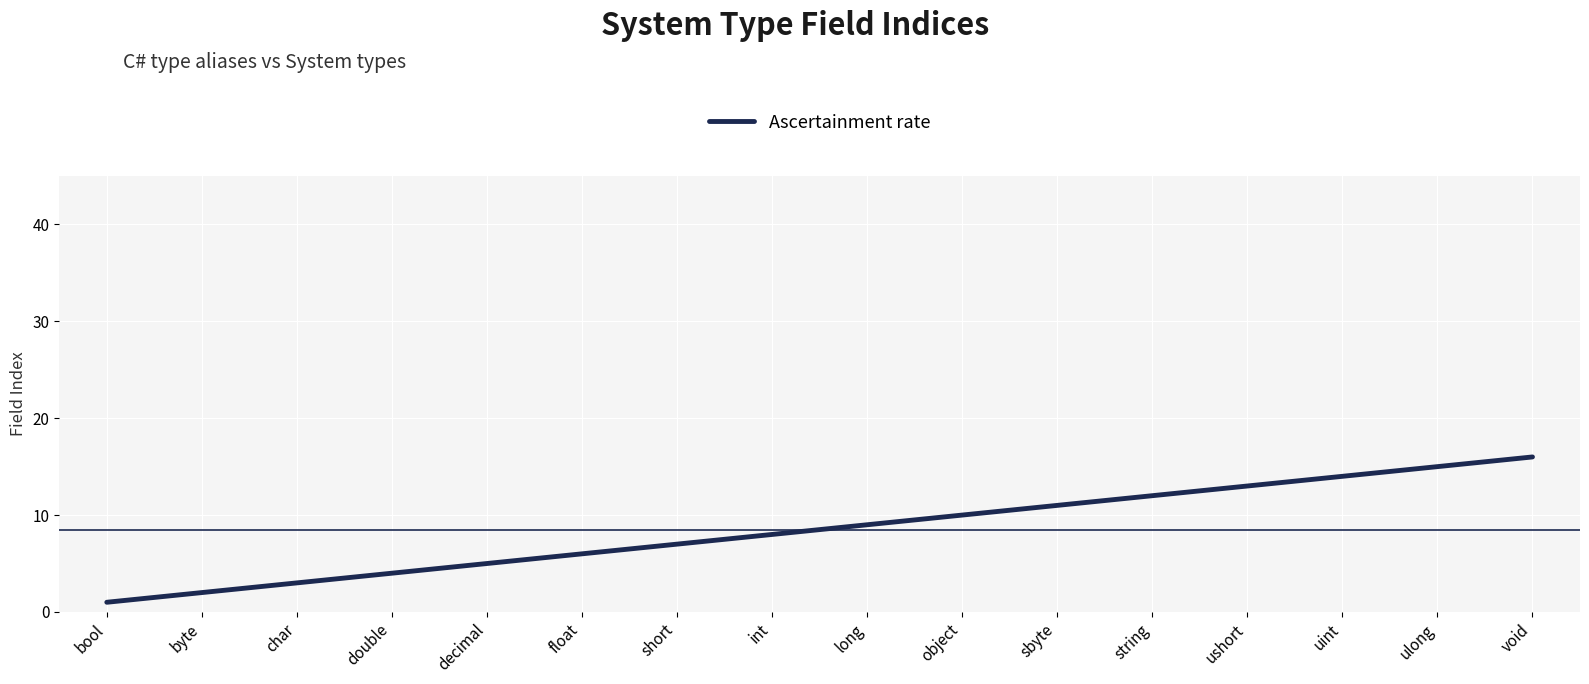

The value at float is 6. True or false?

True